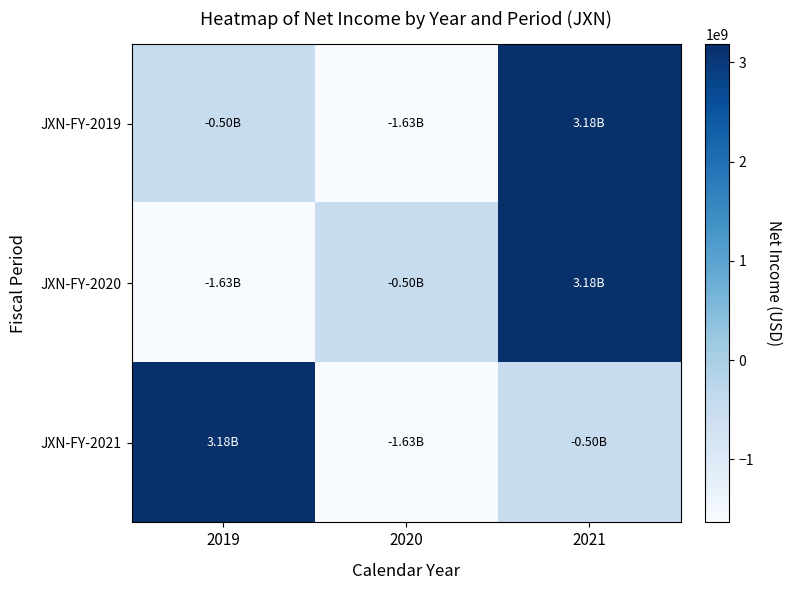

Reading left to right, extract all data points from this chart.

JXN-FY-2019: 2019=-497100000	2020=-1633500000	2021=3183000000
JXN-FY-2020: 2019=-1633500000	2020=-497100000	2021=3183000000
JXN-FY-2021: 2019=3183000000	2020=-1633500000	2021=-497100000